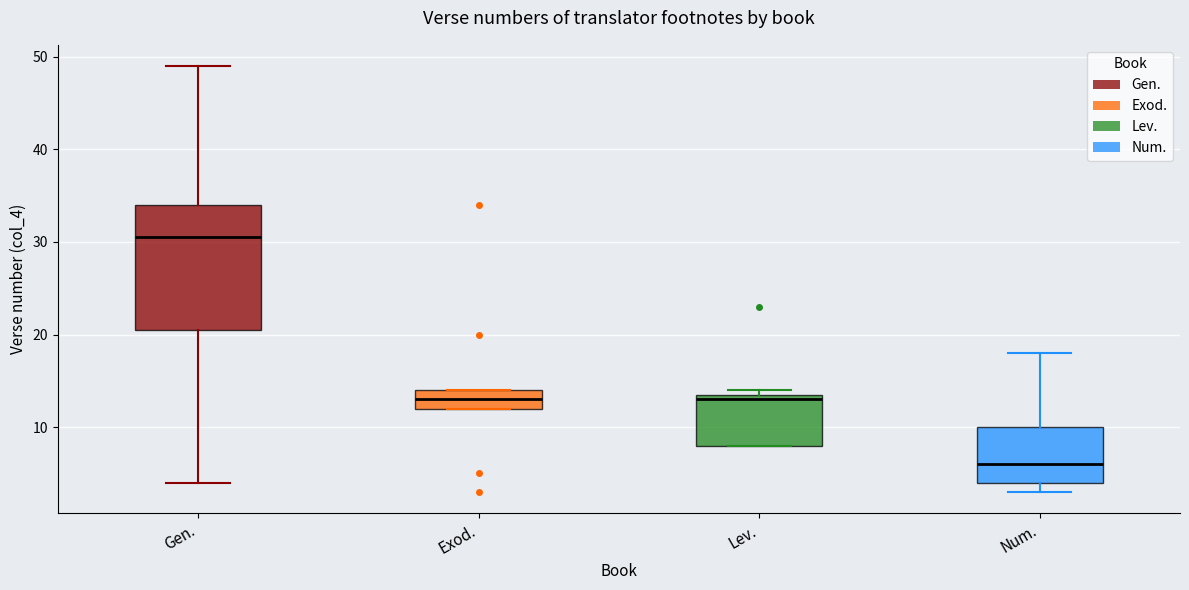

Comparing the boxes themselves (not the whiskers), which one is the tallest?

Gen.